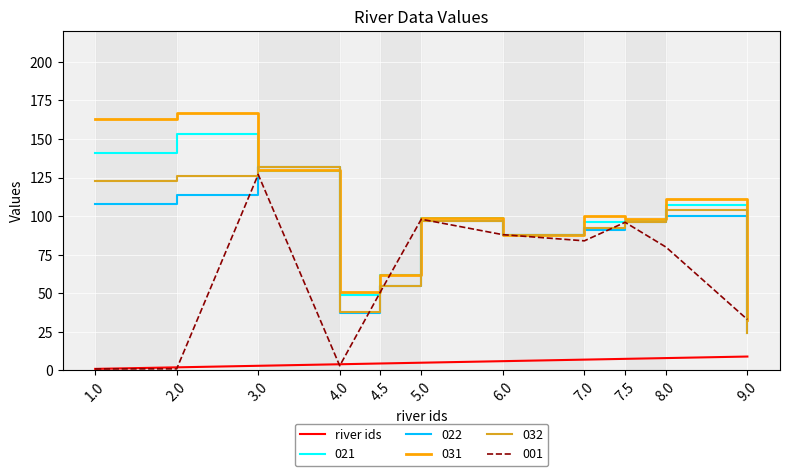

What is the maximum value for 001?

127.0